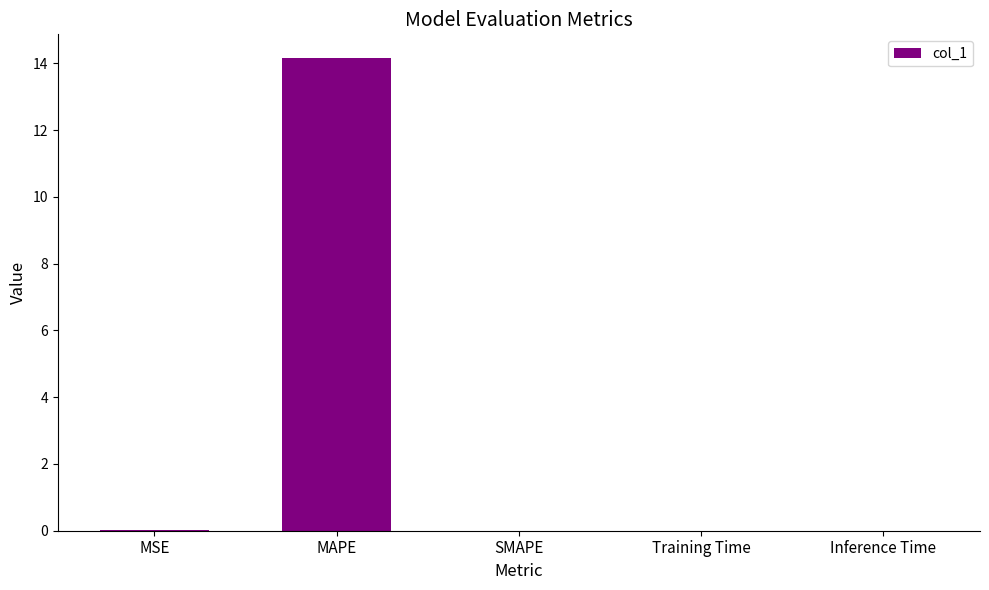

What is the greatest value displayed?

14.2